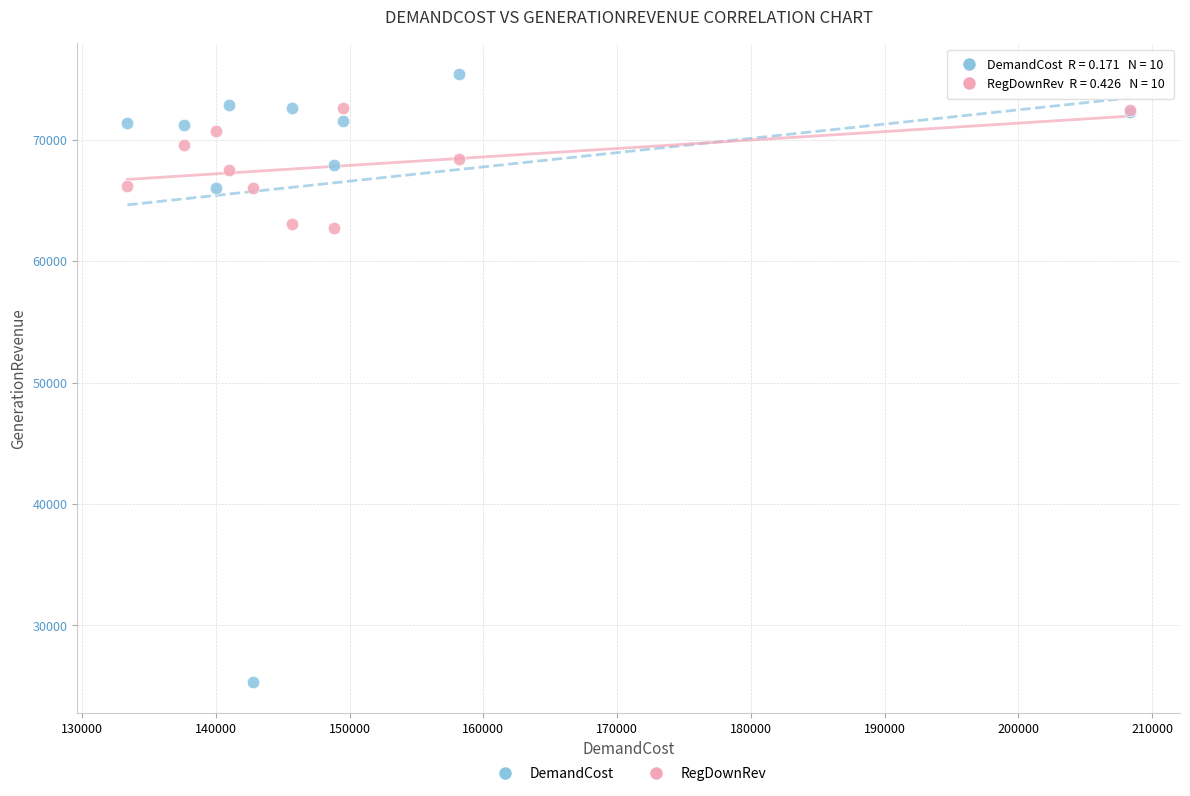

What are all the series names shown in the legend?

DemandCost, RegDownRev